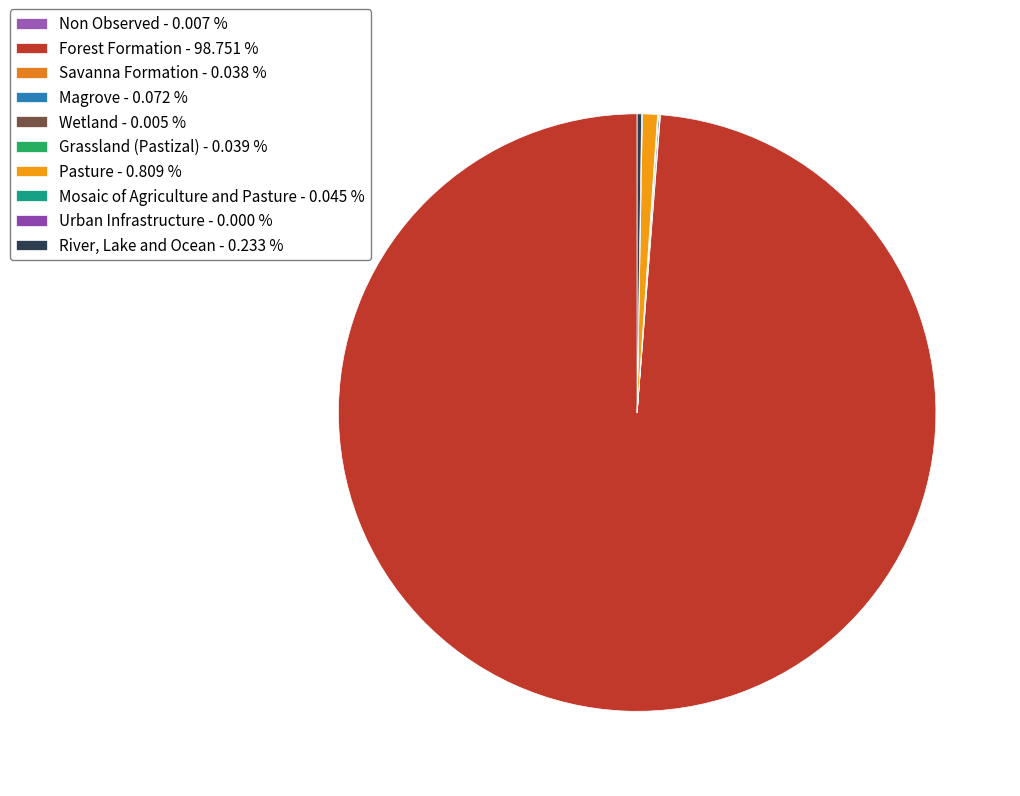

Count the number of slices in the pie.

10